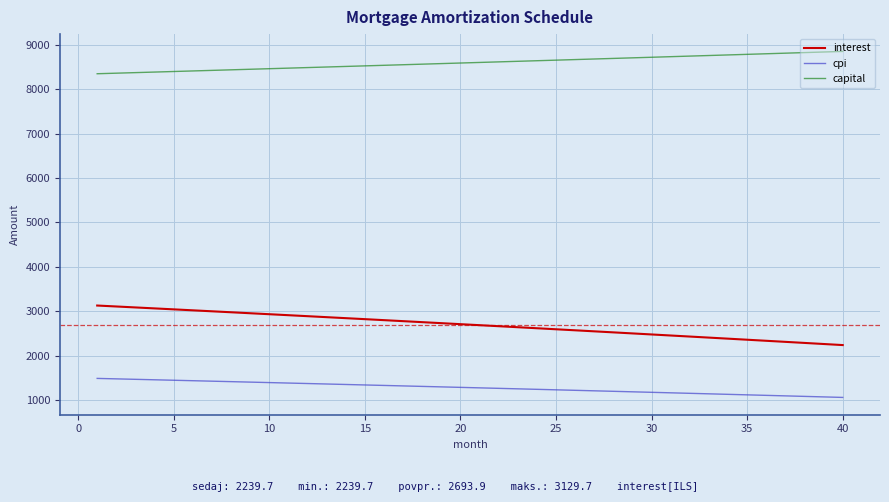

True or false: cpi and capital cross at least once.

False